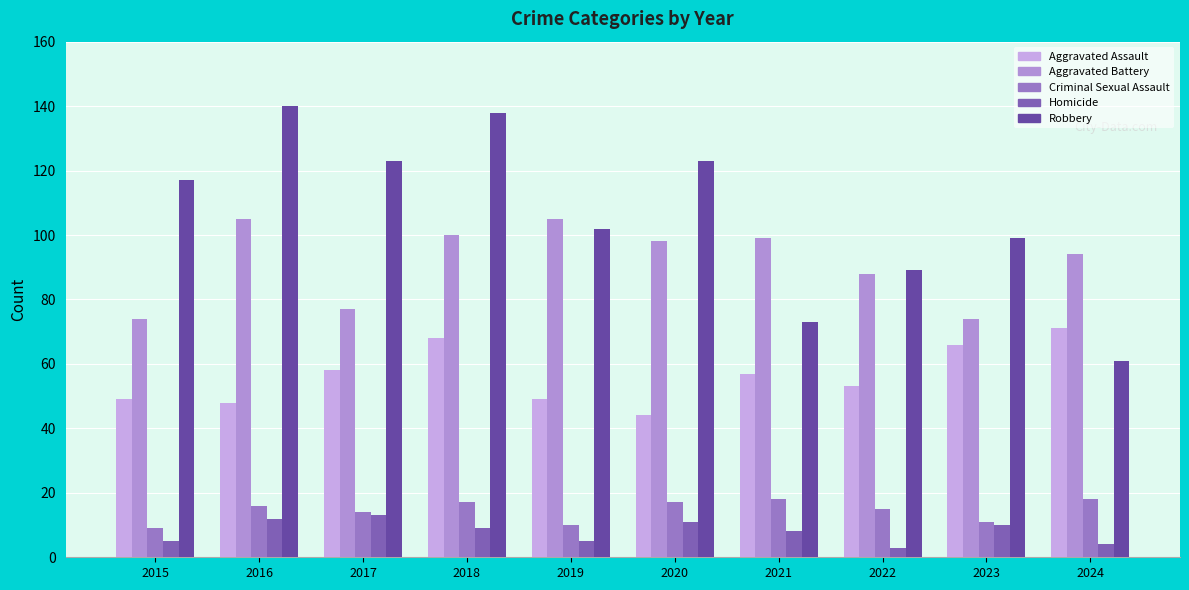

Which category has the highest value in the Robbery series?

2016